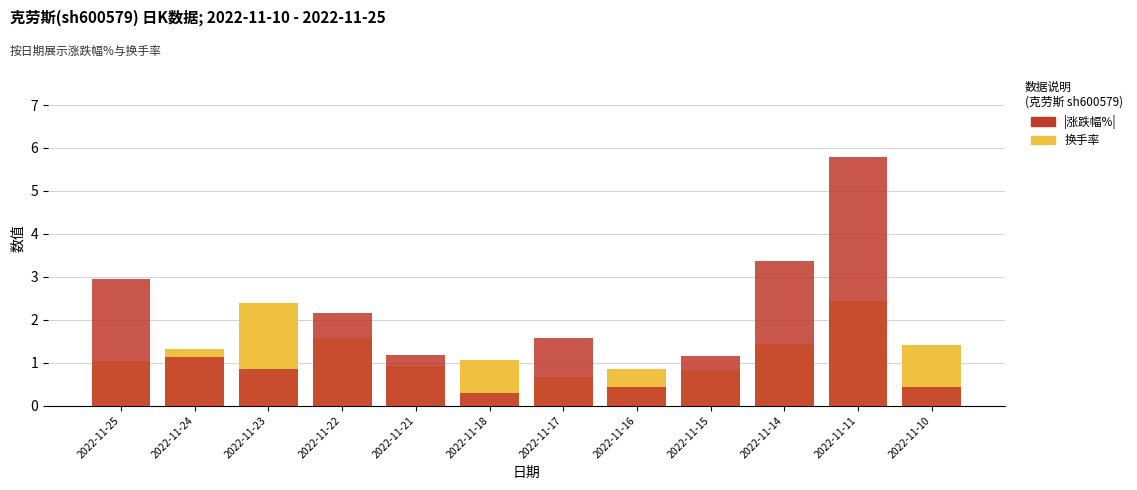

The value of |涨跌幅%| at 2022-11-11 is 1.6. True or false?

False